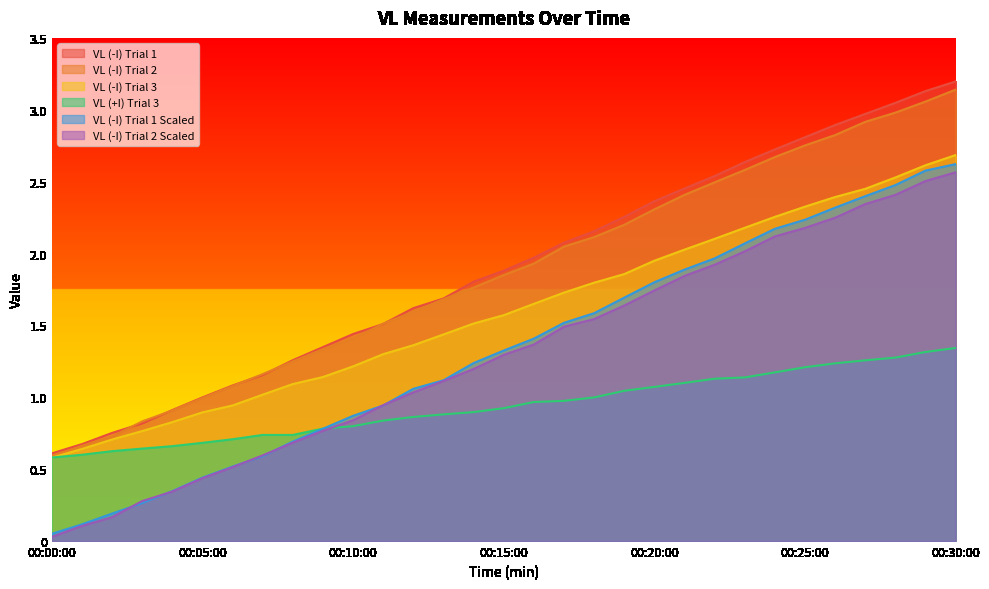

What is the maximum value shown in the chart?

3.2